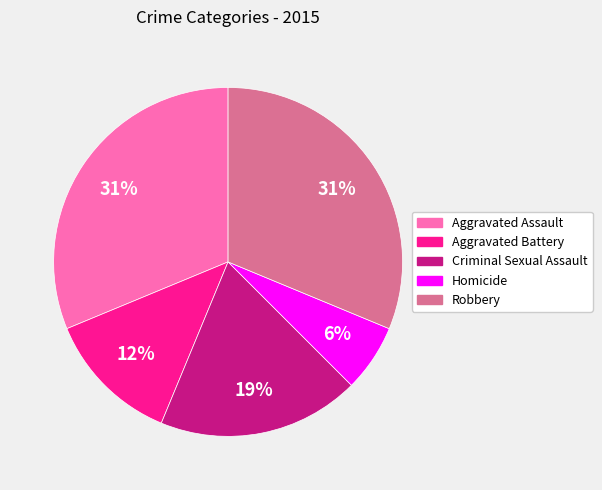

What is the smallest slice in the pie chart?

Homicide